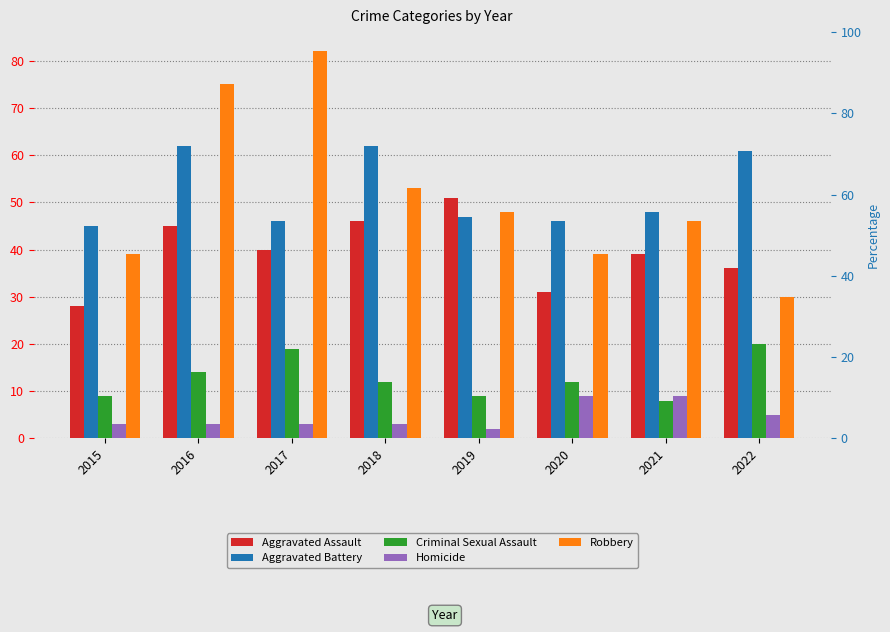

What is the minimum value for Robbery?

30